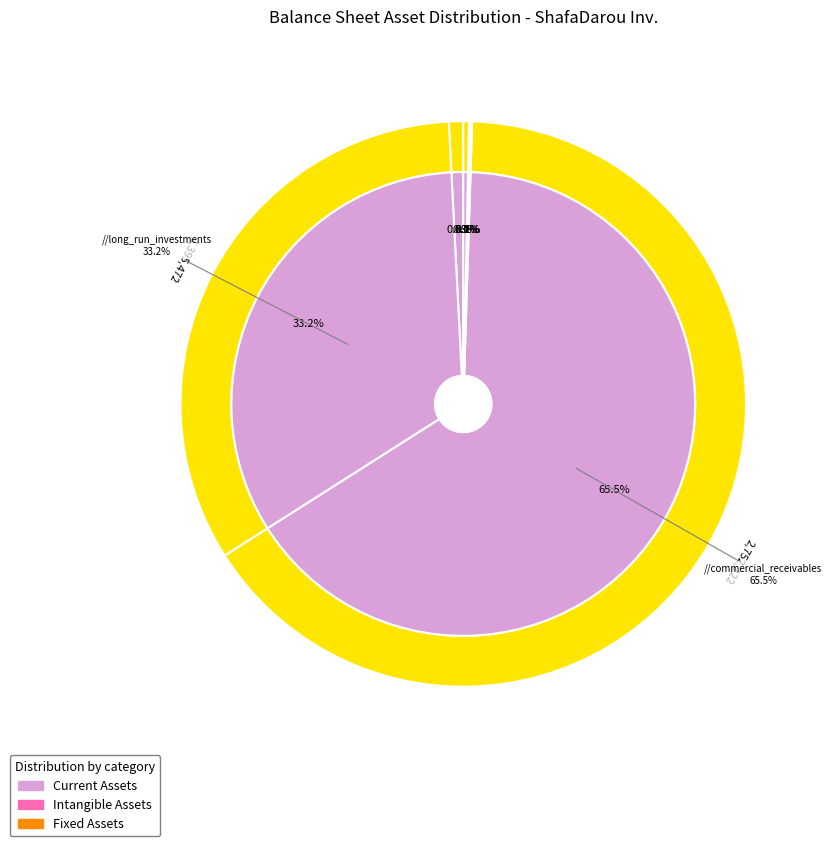

Does any single category account for the majority?

Yes